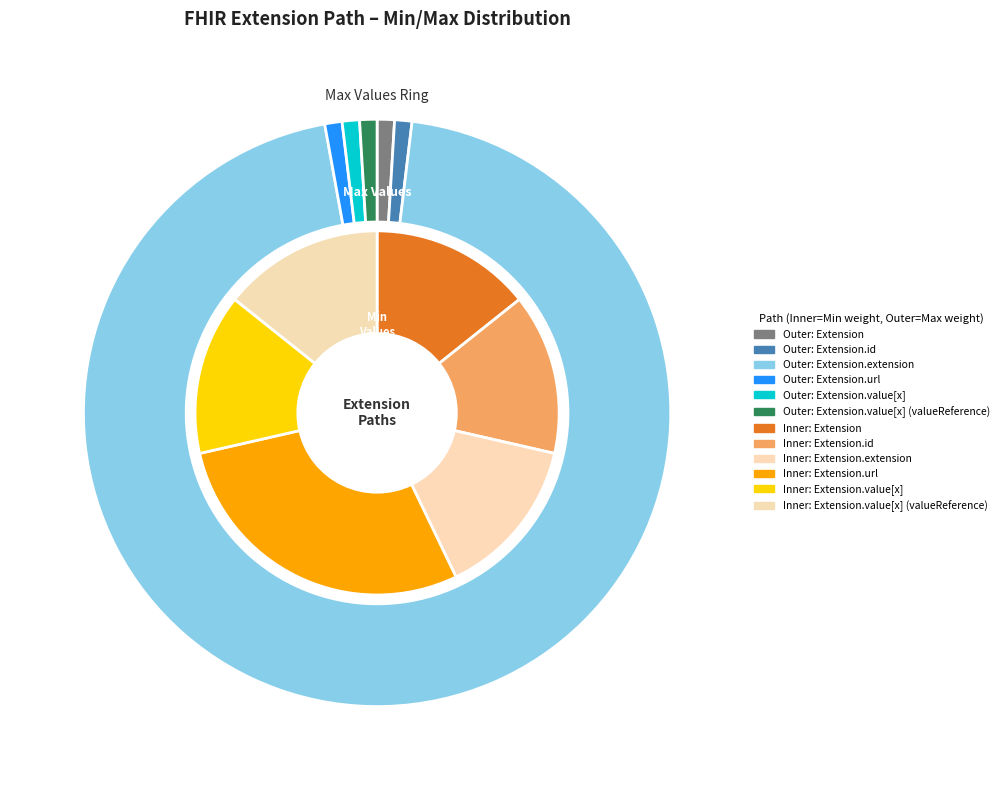

True or false: Extension.url accounts for 99% of the total.

False